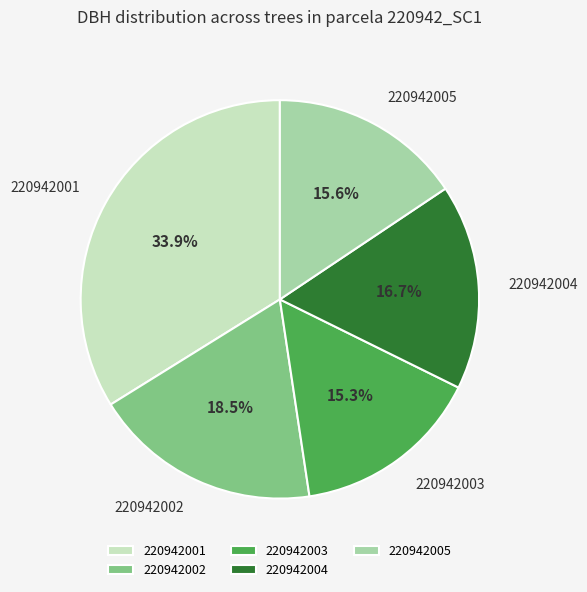

Does 220942001 represent more than half of the total?

No